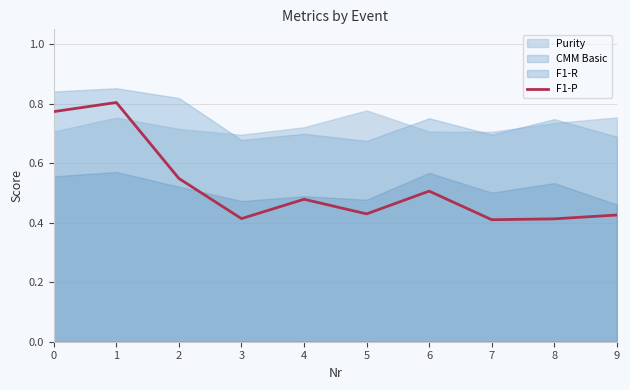

The value of F1-P at 0 is 0.2. True or false?

False